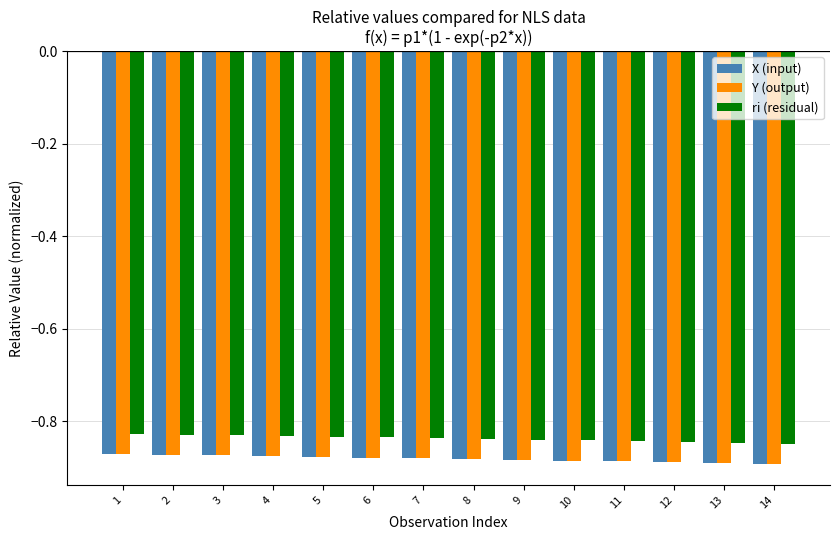

The value of ri (residual) at 11 is -0.4. True or false?

False